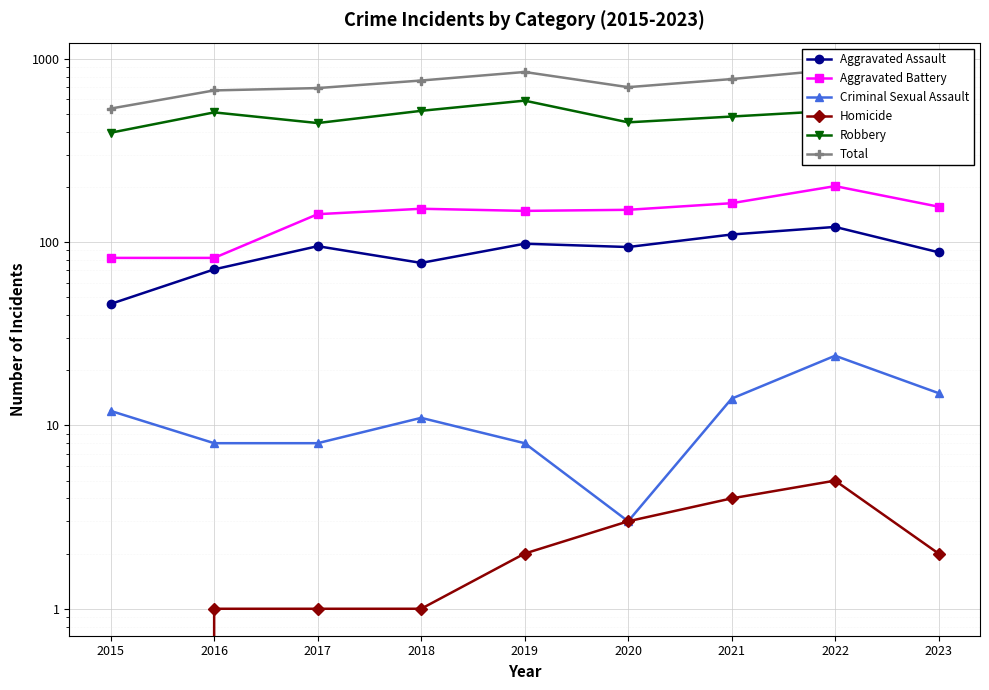

Is it true that Total equals 827 at 2015?

False